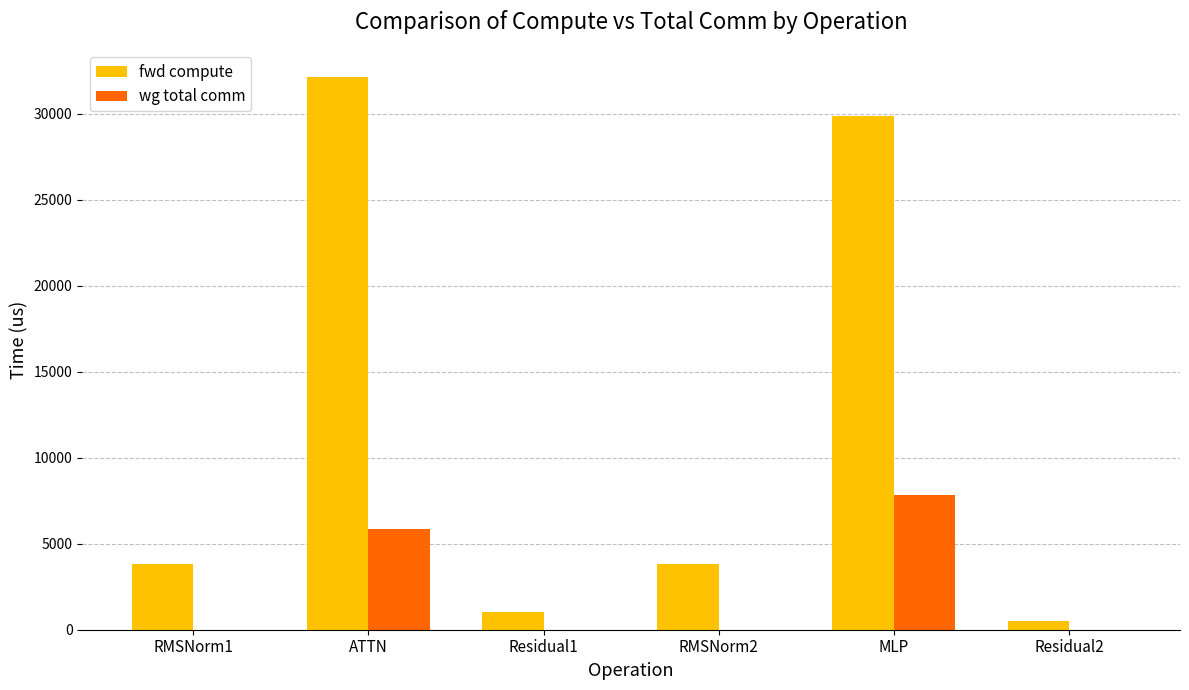

What are all the series names shown in the legend?

fwd compute, wg total comm